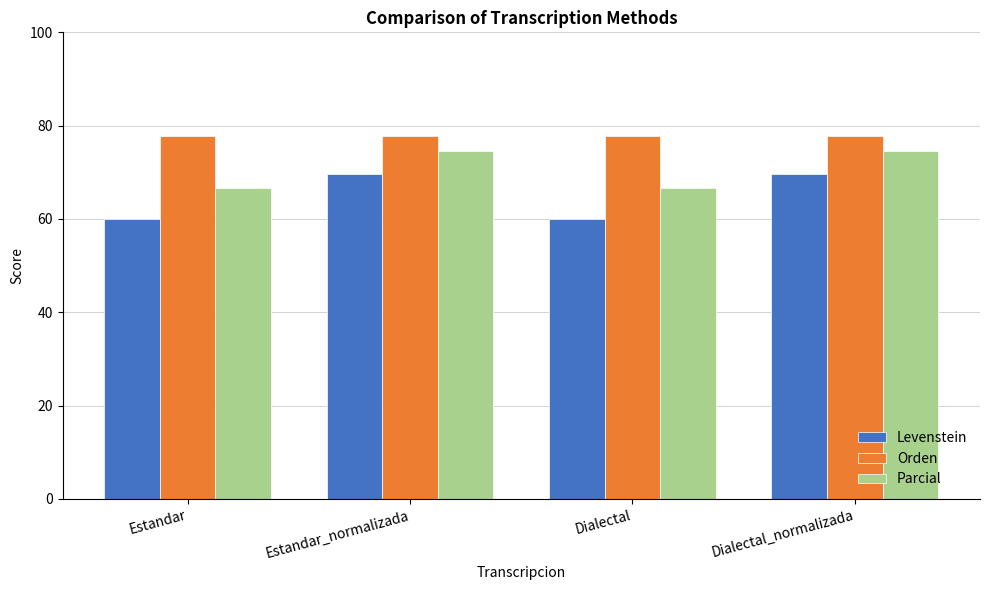

How many data points does each series have?

4